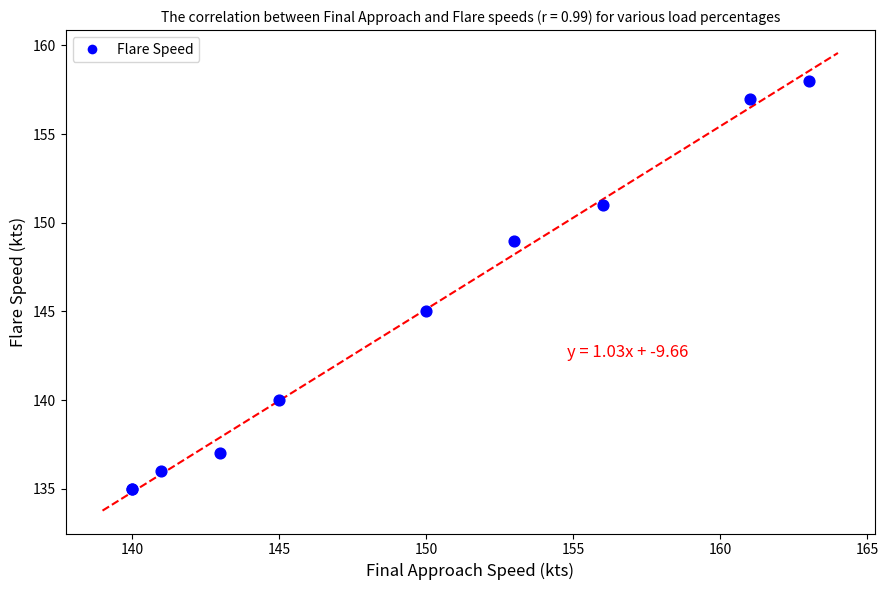

What Y value in the scatter plot is closest to 146?

145